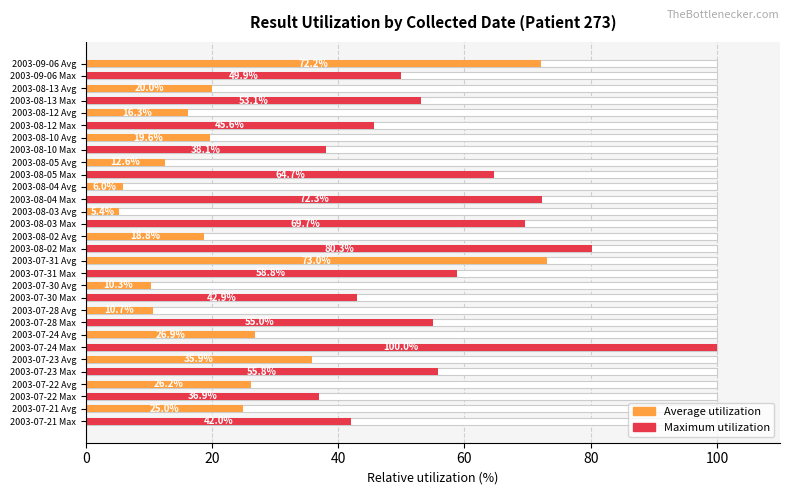

What position from the left is 12?

13